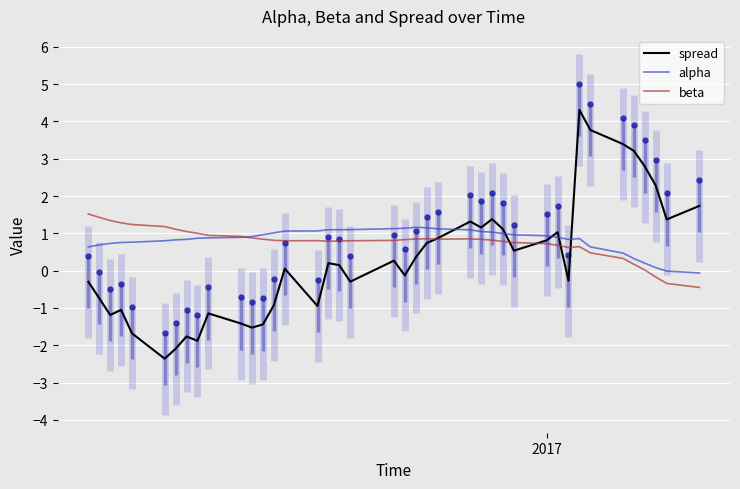

True or false: beta and alpha intersect in this chart.

True